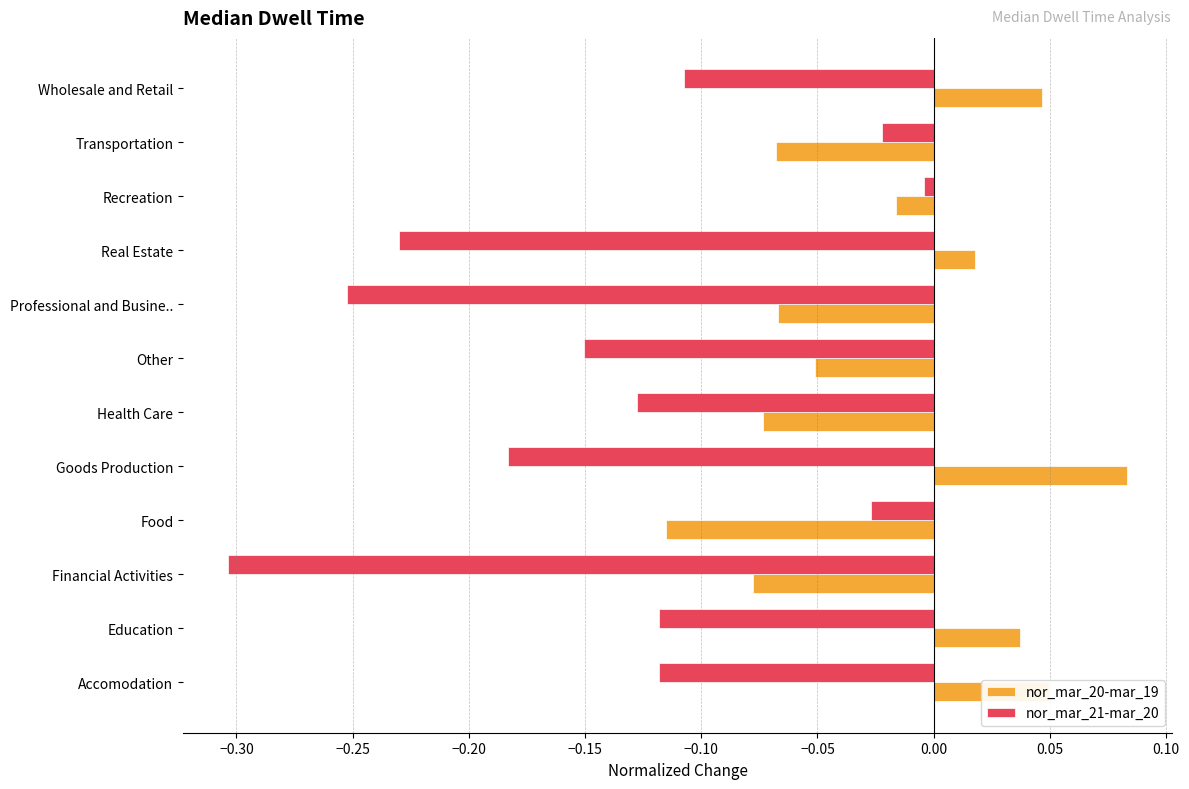

Rank the series by their average value, from lowest to highest.

nor_mar_21-mar_20, nor_mar_20-mar_19